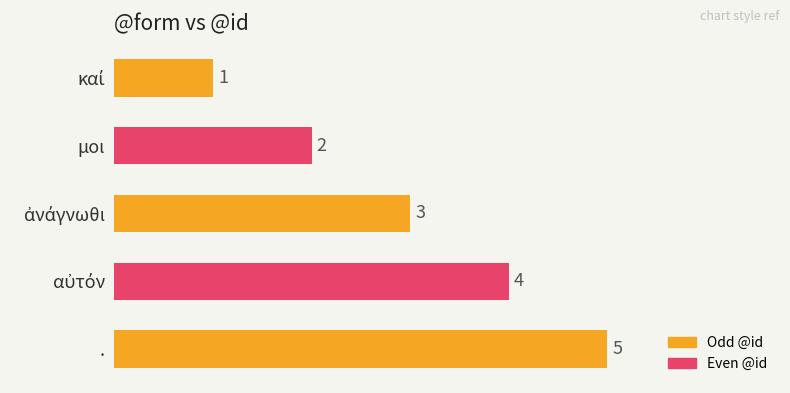

Which has a higher value, . or μοι?

.